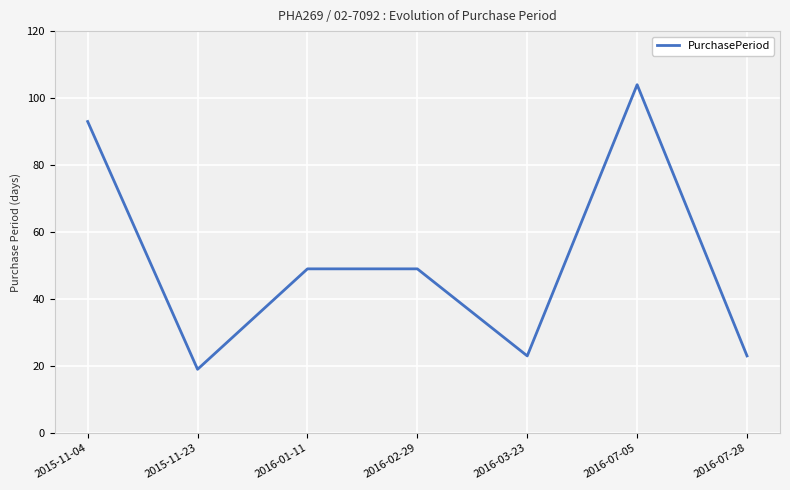

What is the difference between the second highest and minimum values?

74